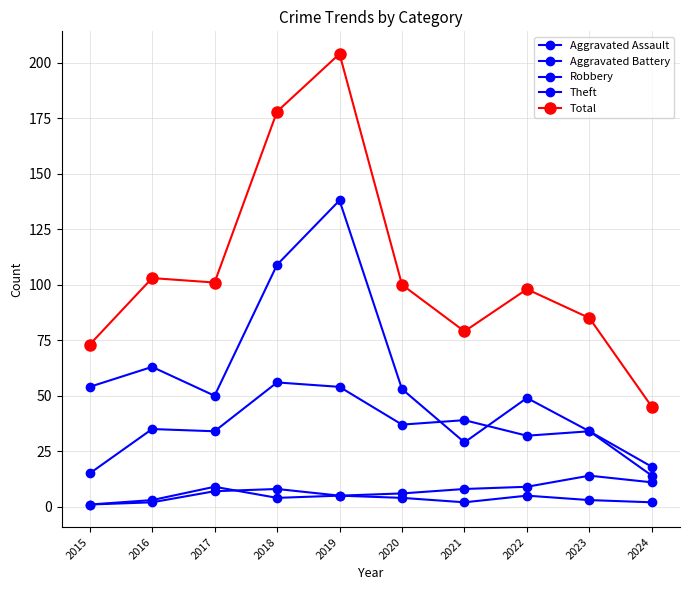

Count the number of data series in this chart.

5